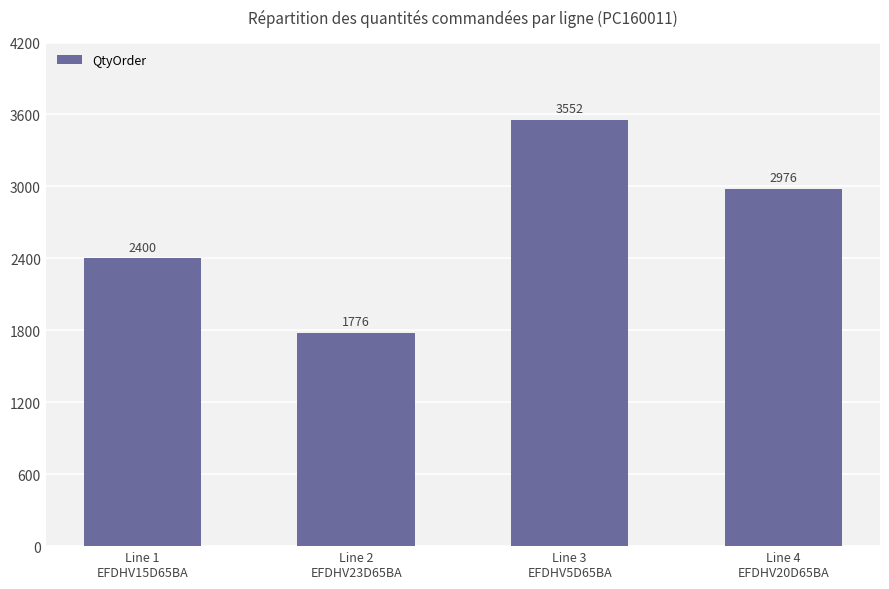

What is the difference between the second highest and second lowest values?

576